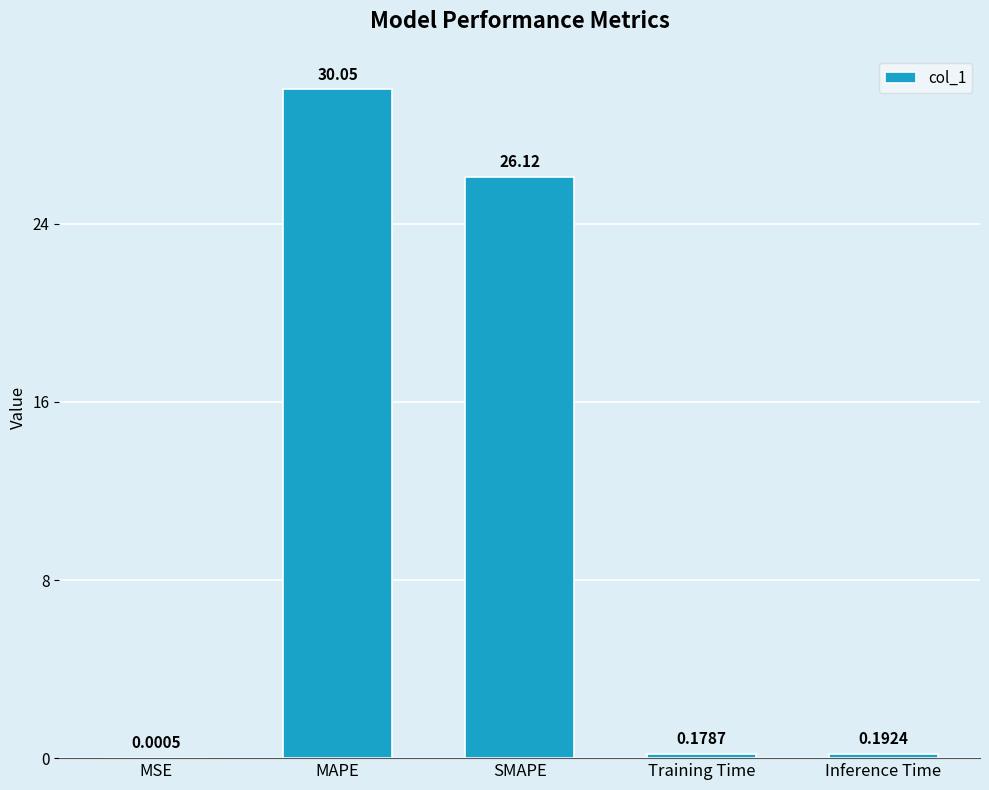

Between Inference Time and SMAPE, which is larger?

SMAPE